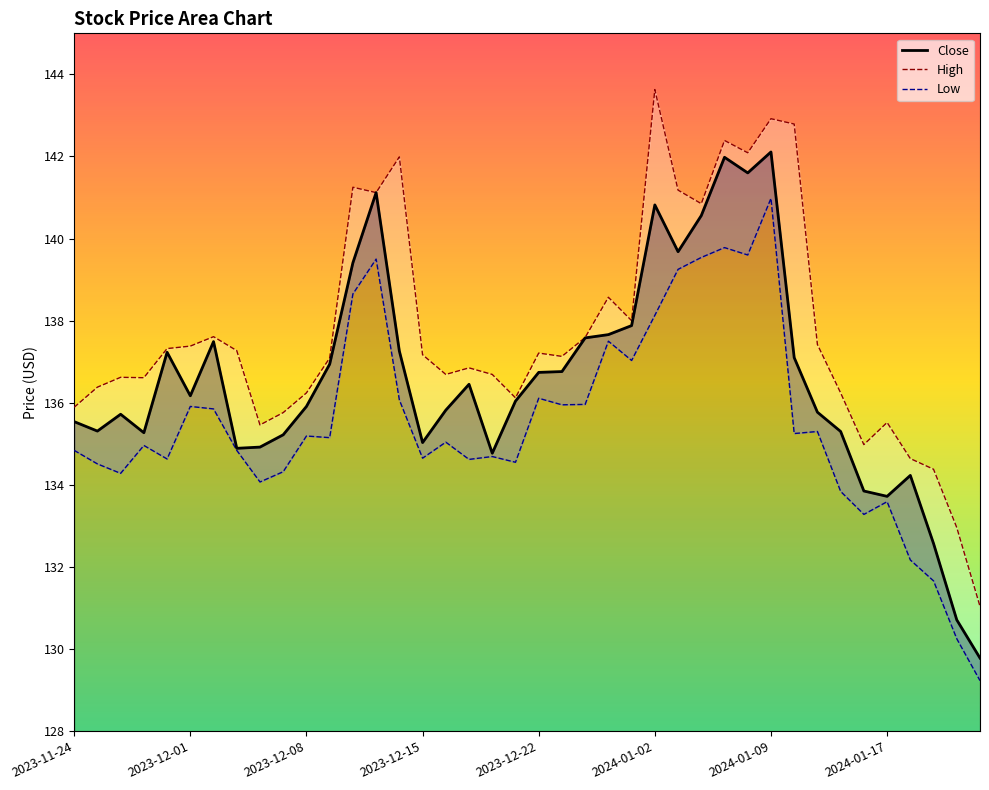

Read the High value at 12.

141.2